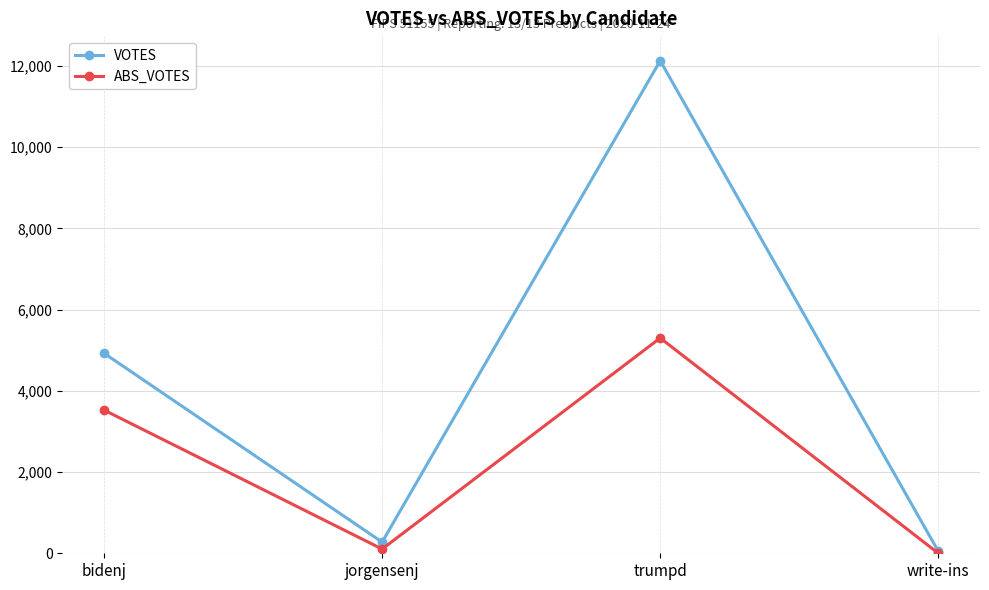

What is the highest value of the VOTES series?

12127